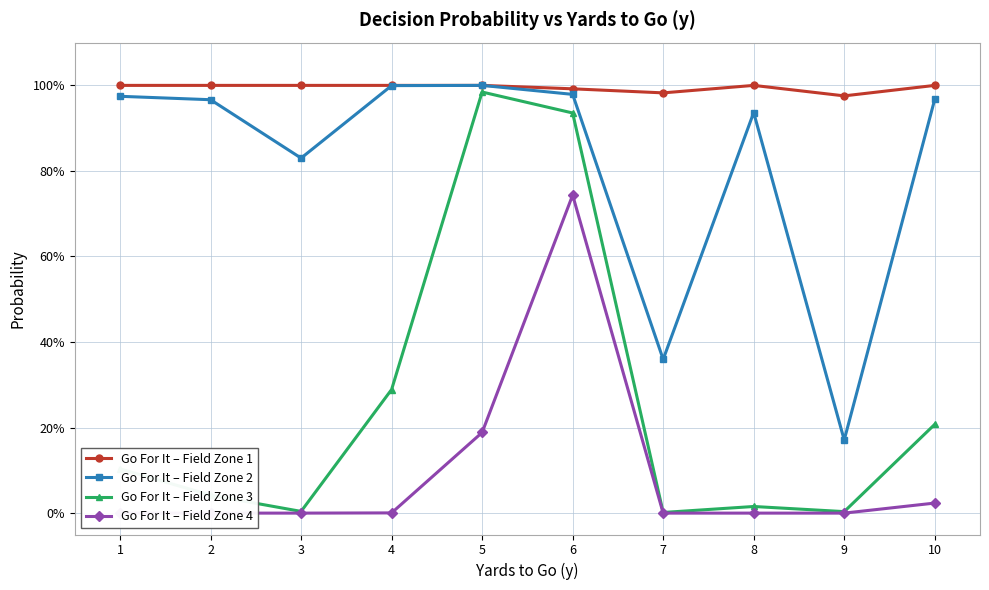

Where is Go For It – Field Zone 2 nearest to the value 0?

9